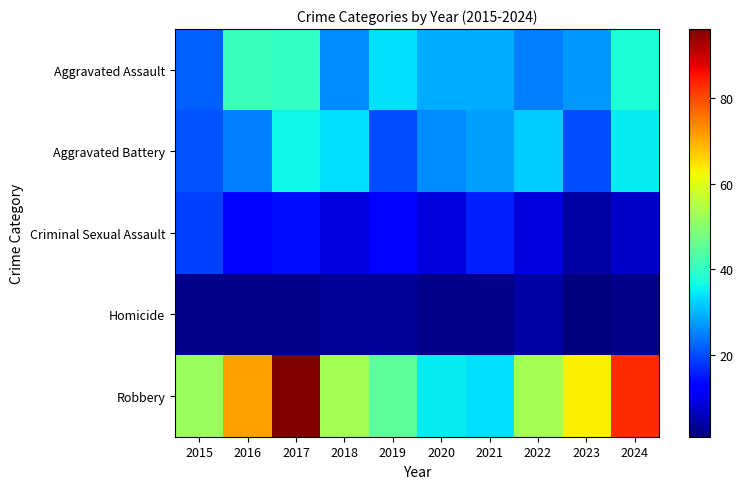

Which series has the largest range (max minus min)?

Robbery